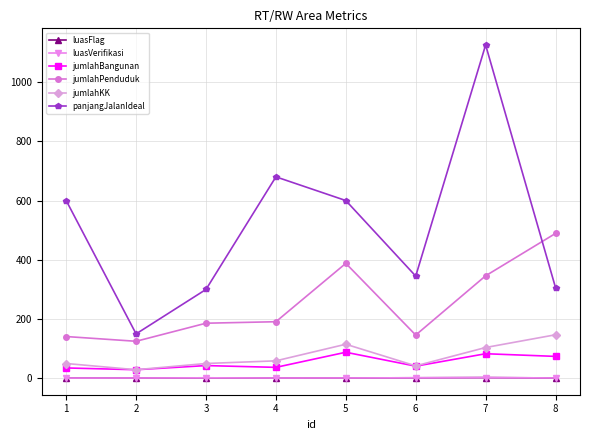

At which category does jumlahPenduduk reach its first local valley?

2